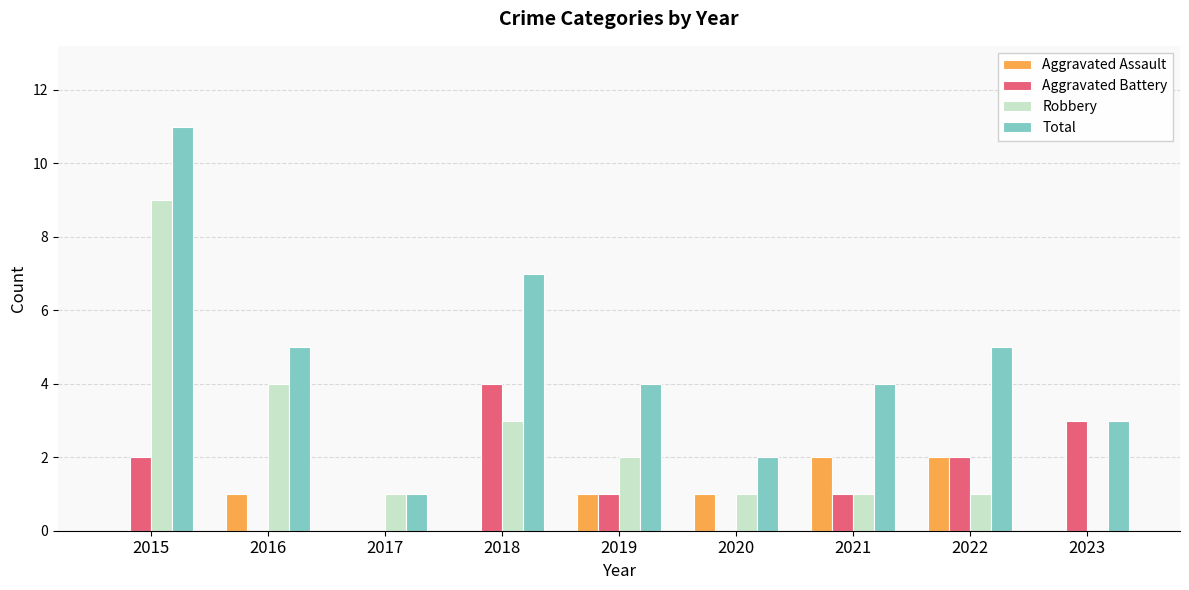

Reading left to right, transcribe all the data shown in this chart.

Aggravated Assault: 0	1	0	0	1	1	2	2	0
Aggravated Battery: 2	0	0	4	1	0	1	2	3
Robbery: 9	4	1	3	2	1	1	1	0
Total: 11	5	1	7	4	2	4	5	3